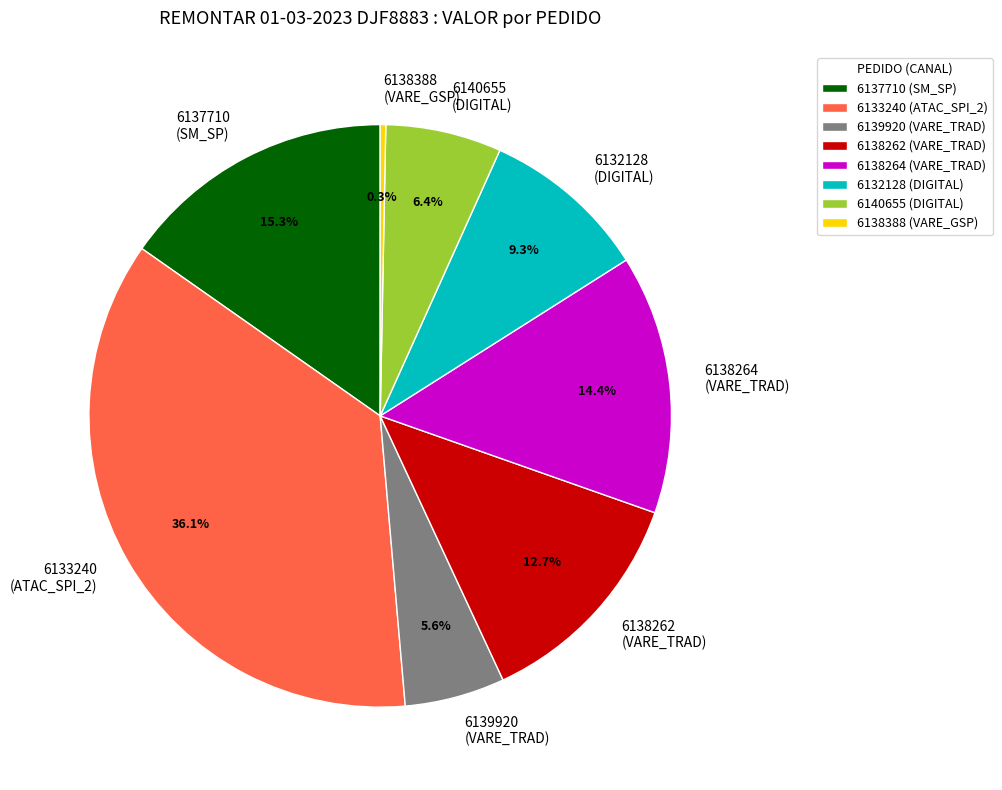

Does any single category account for the majority?

No